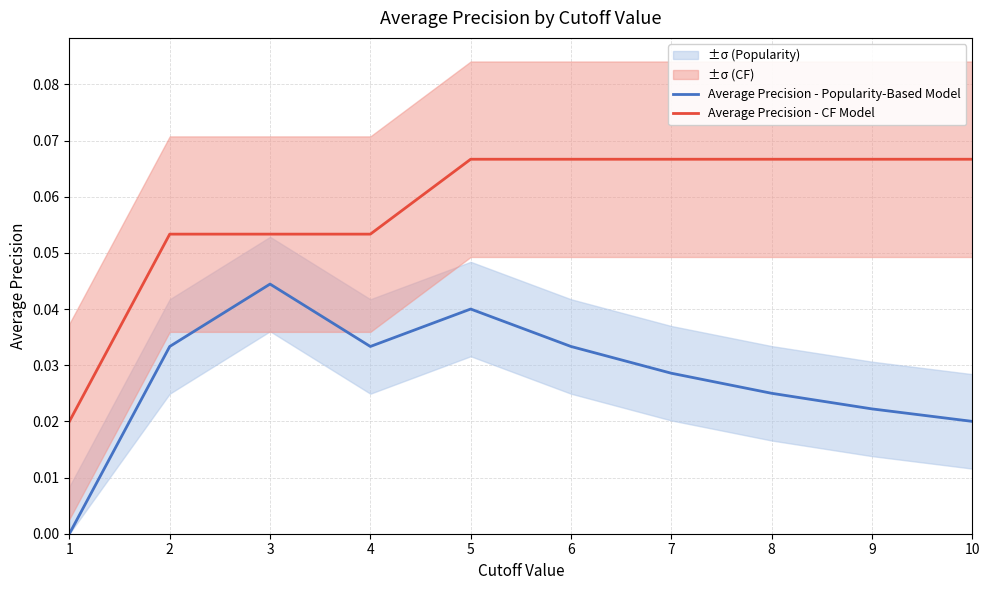

True or false: Average Precision - Popularity-Based Model and Average Precision - CF Model cross at least once.

False